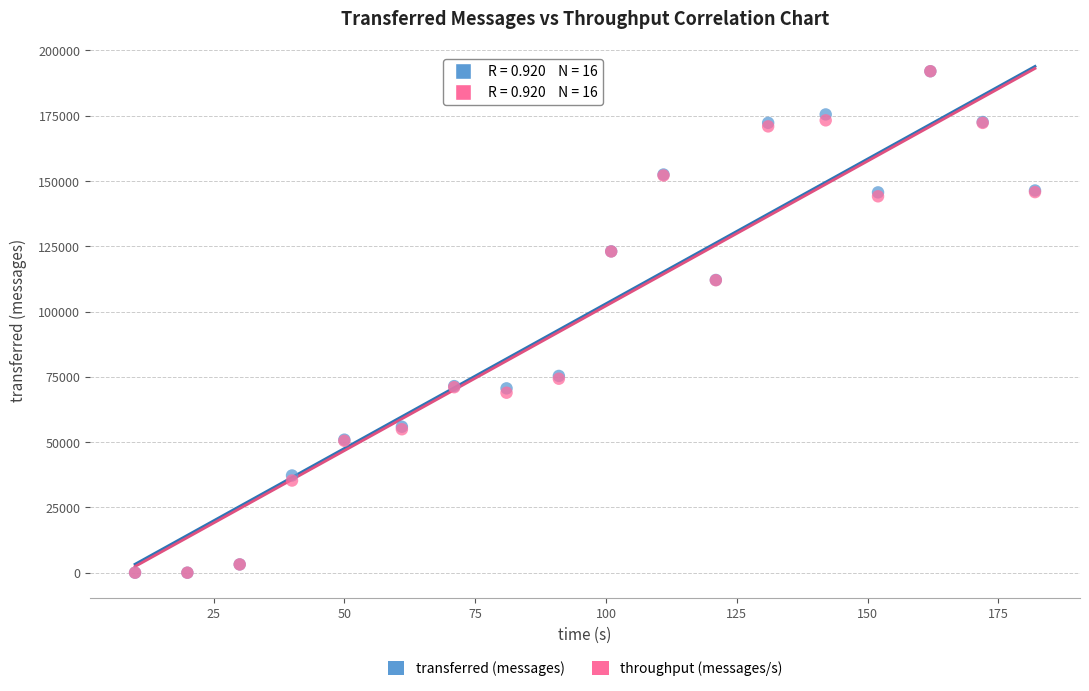

What are all the series names shown in the legend?

transferred (messages), throughput (messages/s)